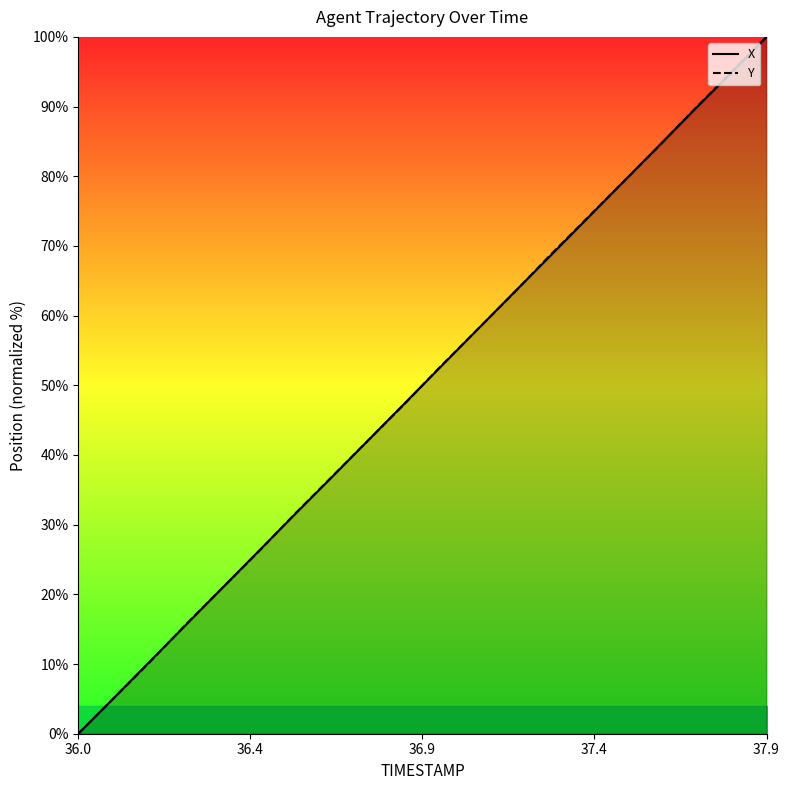

How many positive values does the Y series have?

19